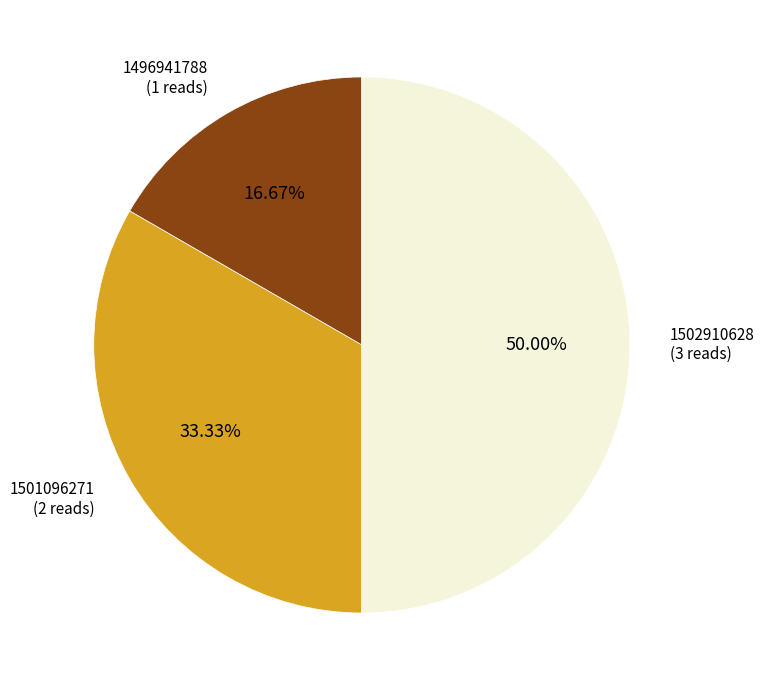

Count the number of slices in the pie.

3